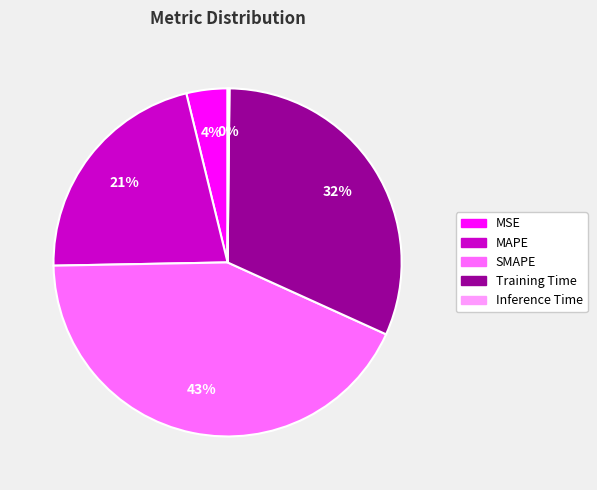

Which has a higher value, Training Time or SMAPE?

SMAPE